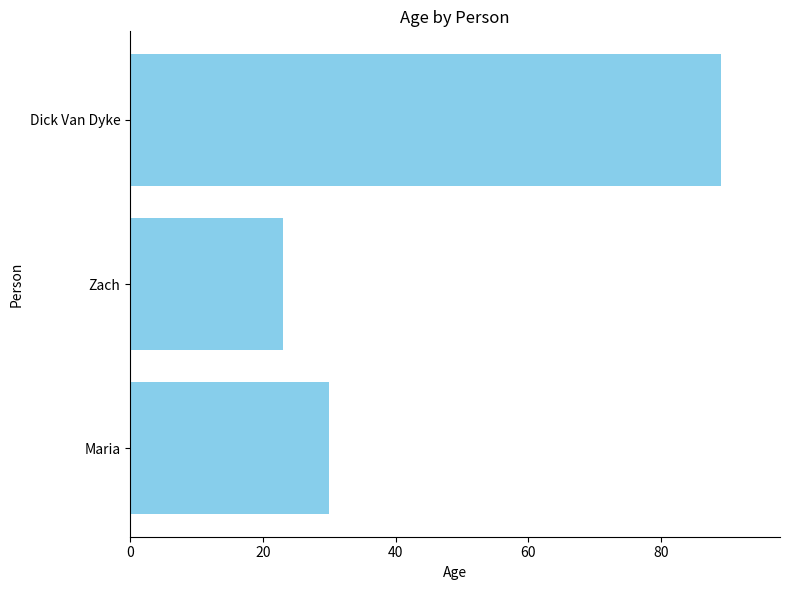

At which category does the chart reach its peak across all series?

Dick Van Dyke